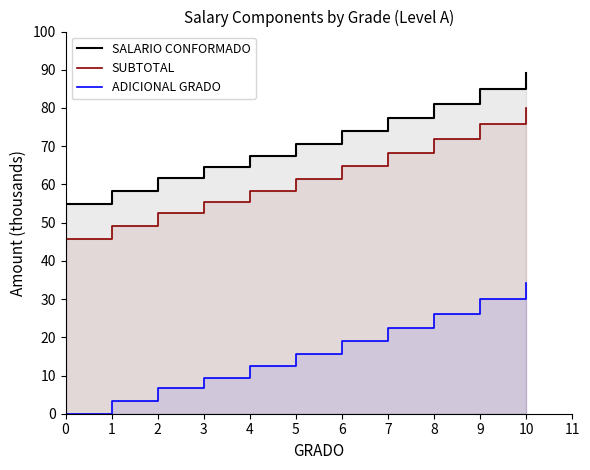

How many lines are shown in the chart?

3